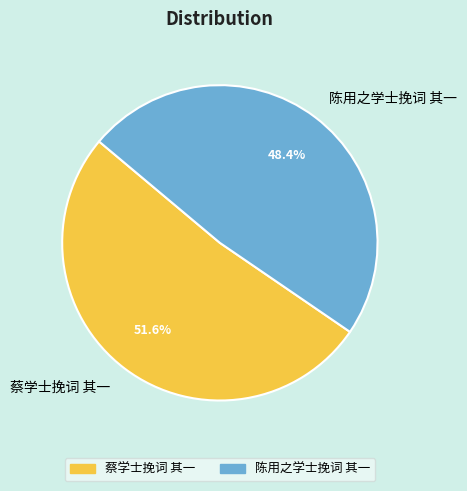

To the nearest percent, what is the average slice percentage?

50%